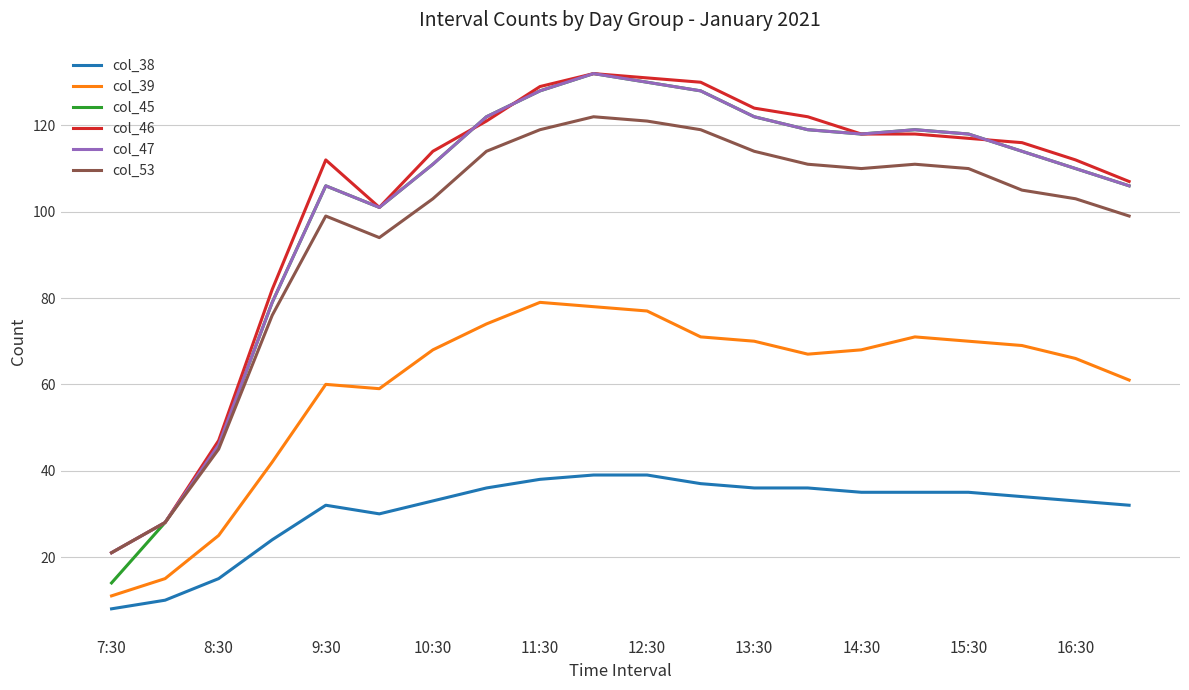

True or false: col_46 and col_39 intersect in this chart.

False